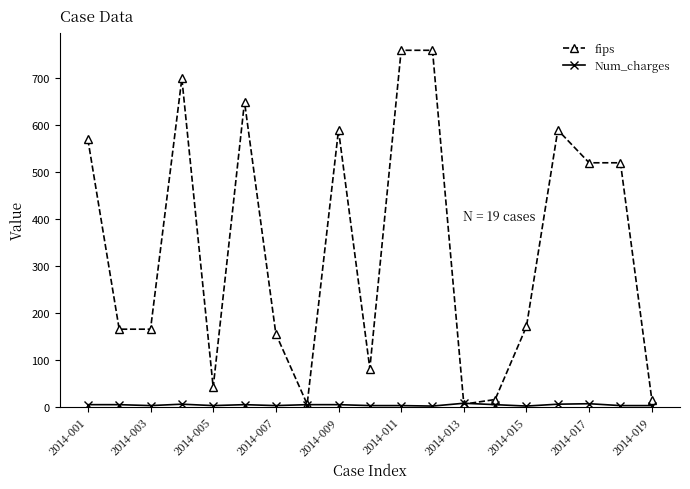

What is the greatest value displayed?

760